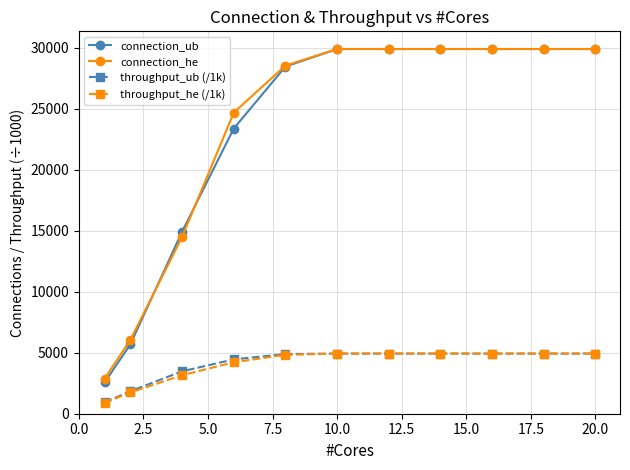

What is the value of the connection_ub point at the 11th from the left?

29895.0